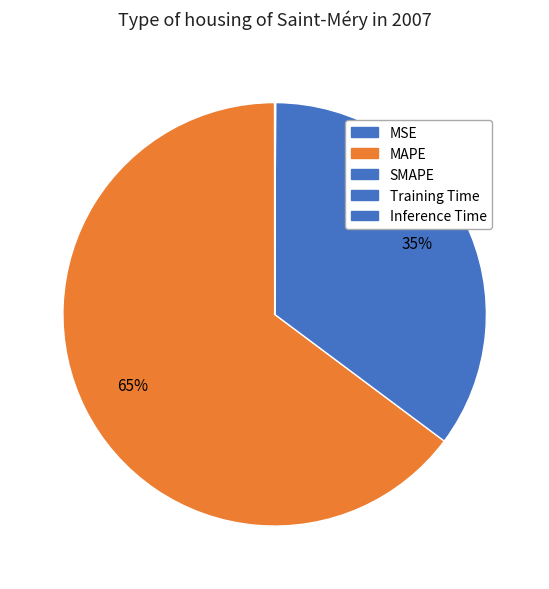

How many slices are in this pie chart?

5